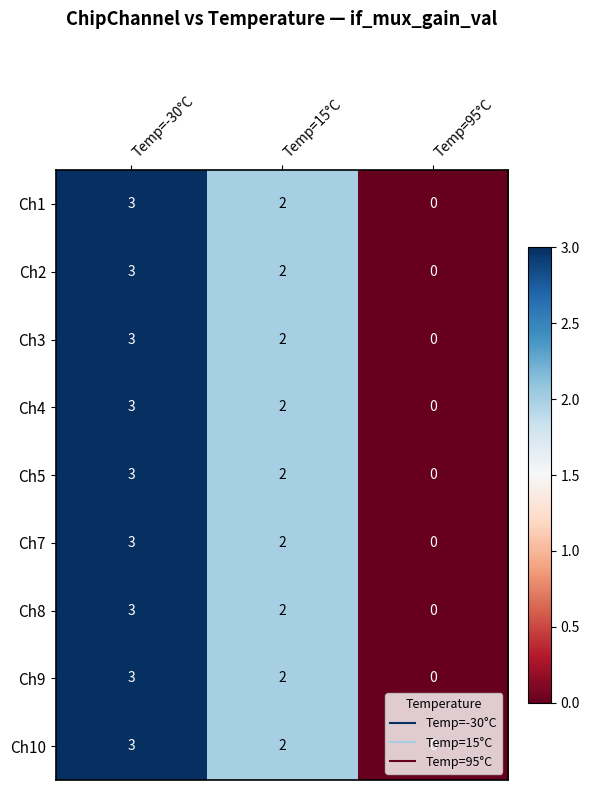

Is it true that Ch10 equals 1 at Temp=-30°C?

False